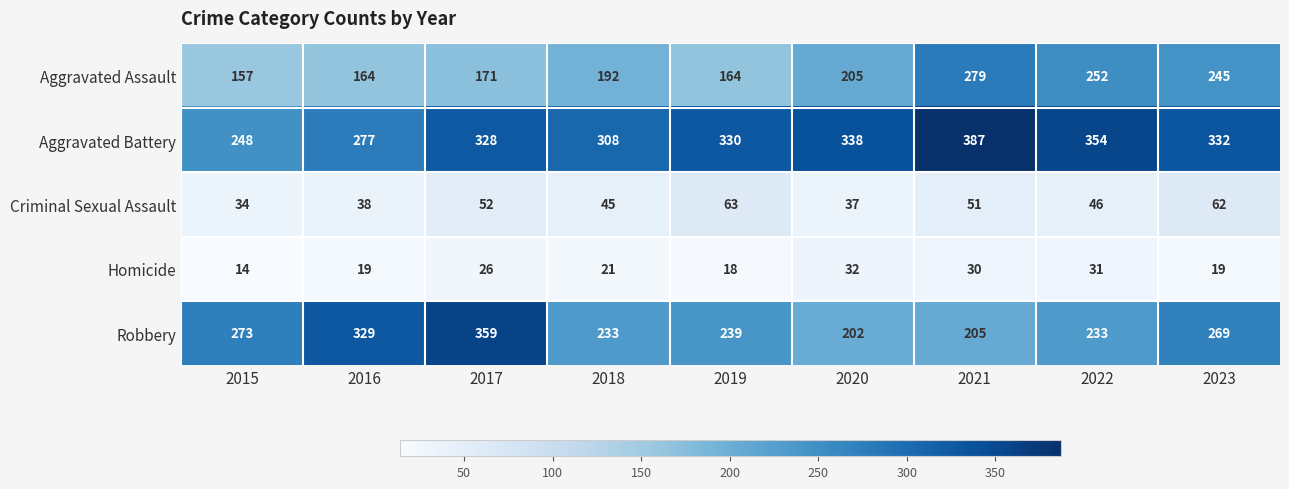

Which series changed the most between 2018 and 2023?

Aggravated Assault